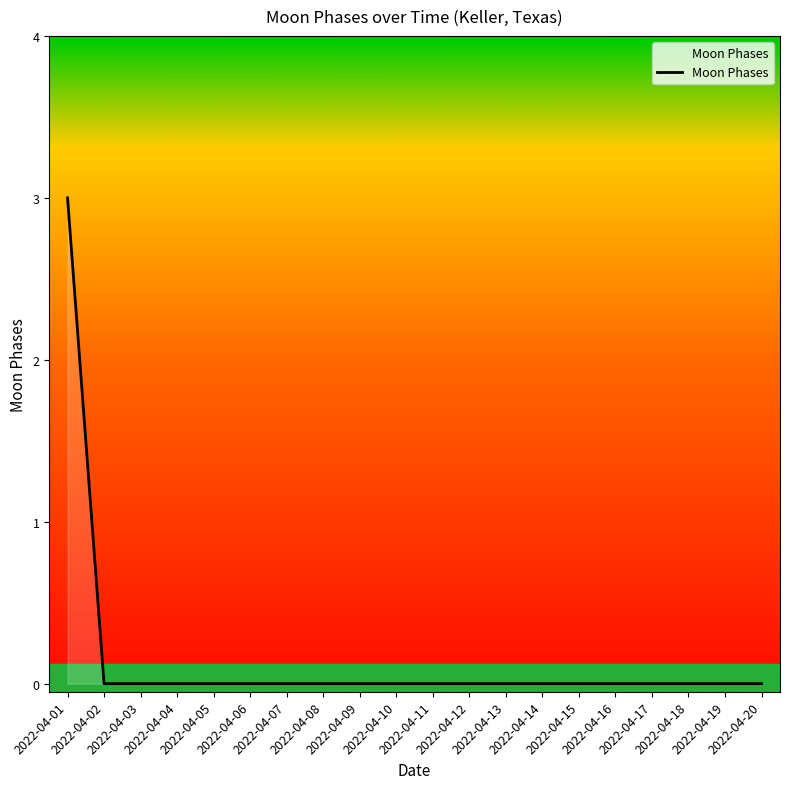

Is it true that the value at 2022-04-06 is 0?

True